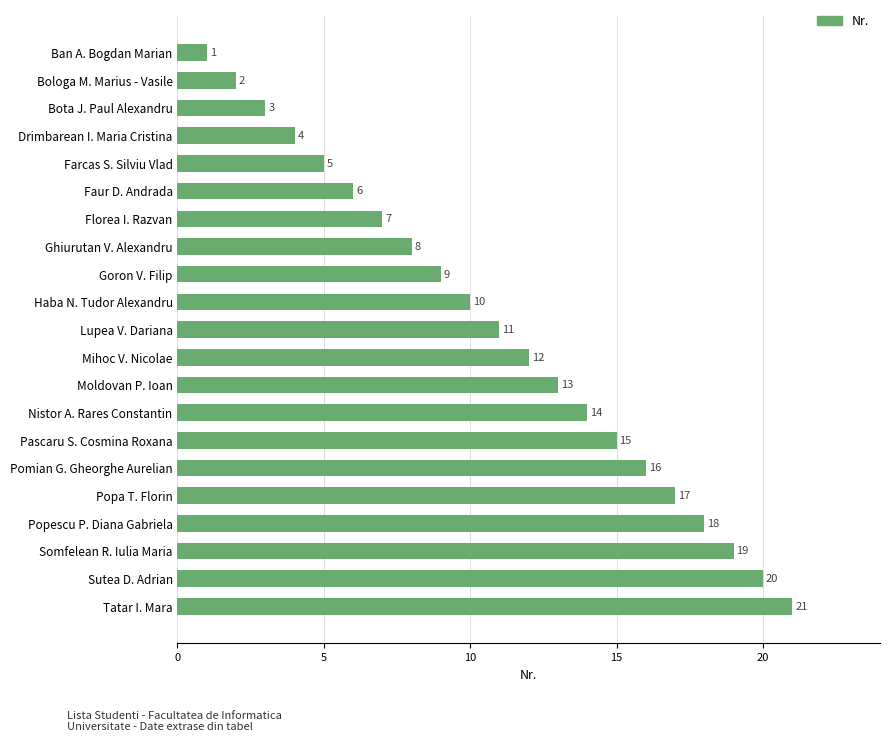

Are the bars horizontal?

Yes